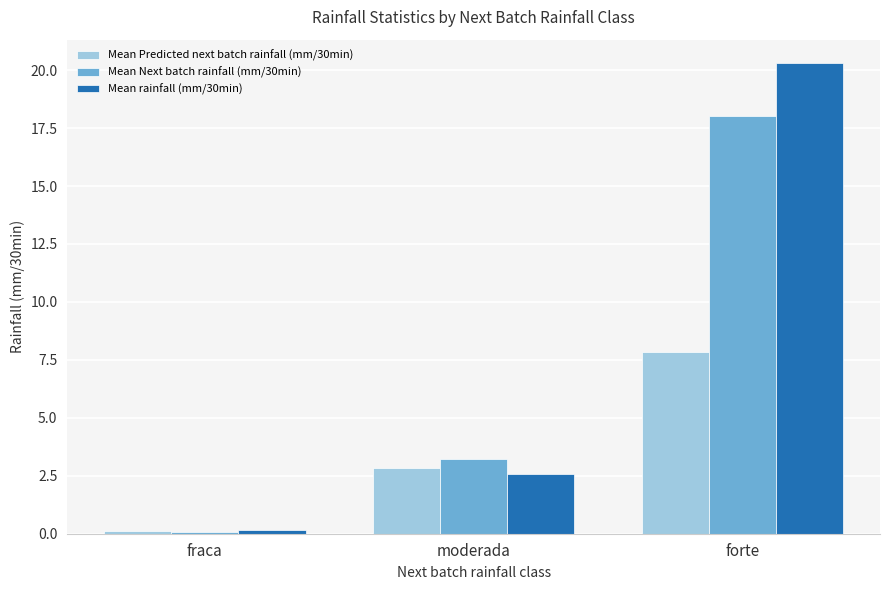

What is the maximum value for Mean Predicted next batch rainfall (mm/30min)?

7.8